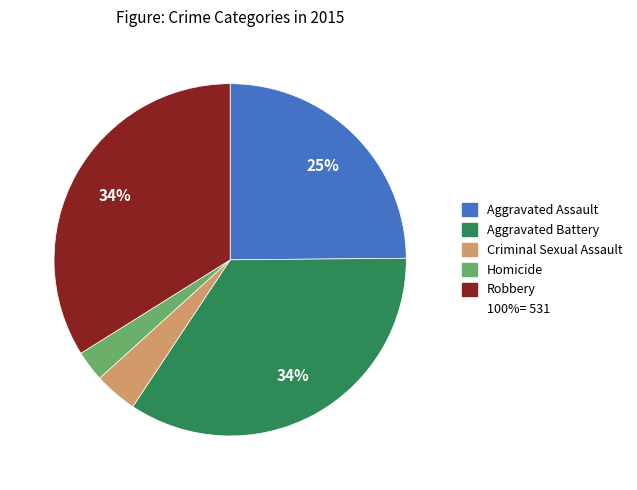

How many slices are in this pie chart?

5